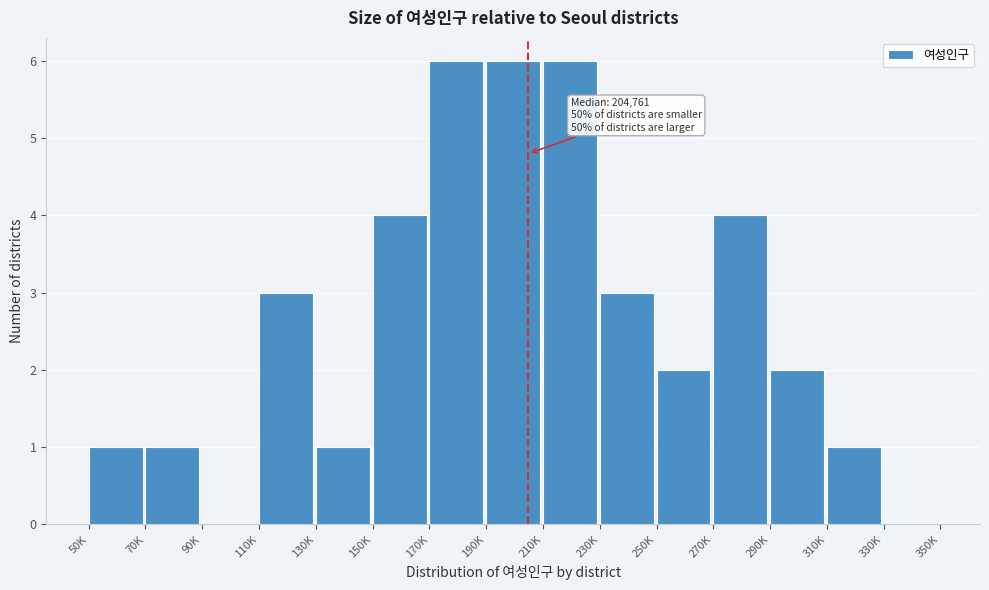

Reading right to left, what are all the values shown in this chart?

330K=0	310K=1	290K=2	270K=4	250K=2	230K=3	210K=6	190K=6	170K=6	150K=4	130K=1	110K=3	90K=0	70K=1	50K=1